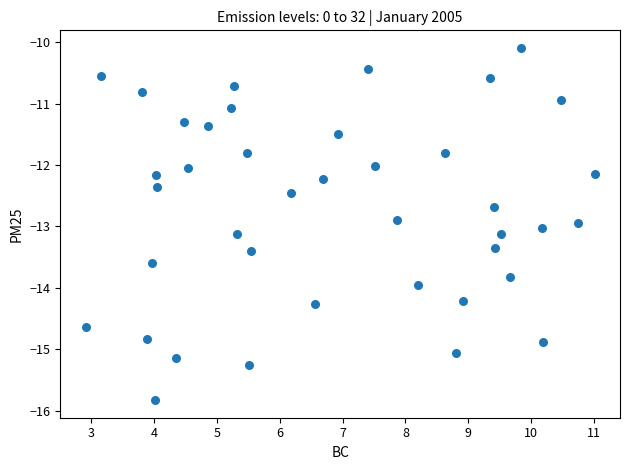

What is the range of Y values (max minus min)?

5.7